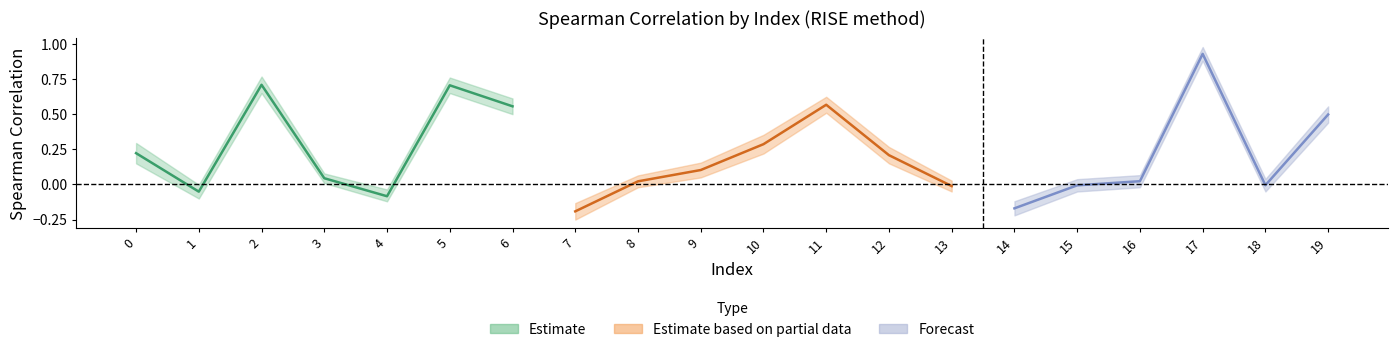

True or false: RISE_mid and RISE_lower cross at least once.

False